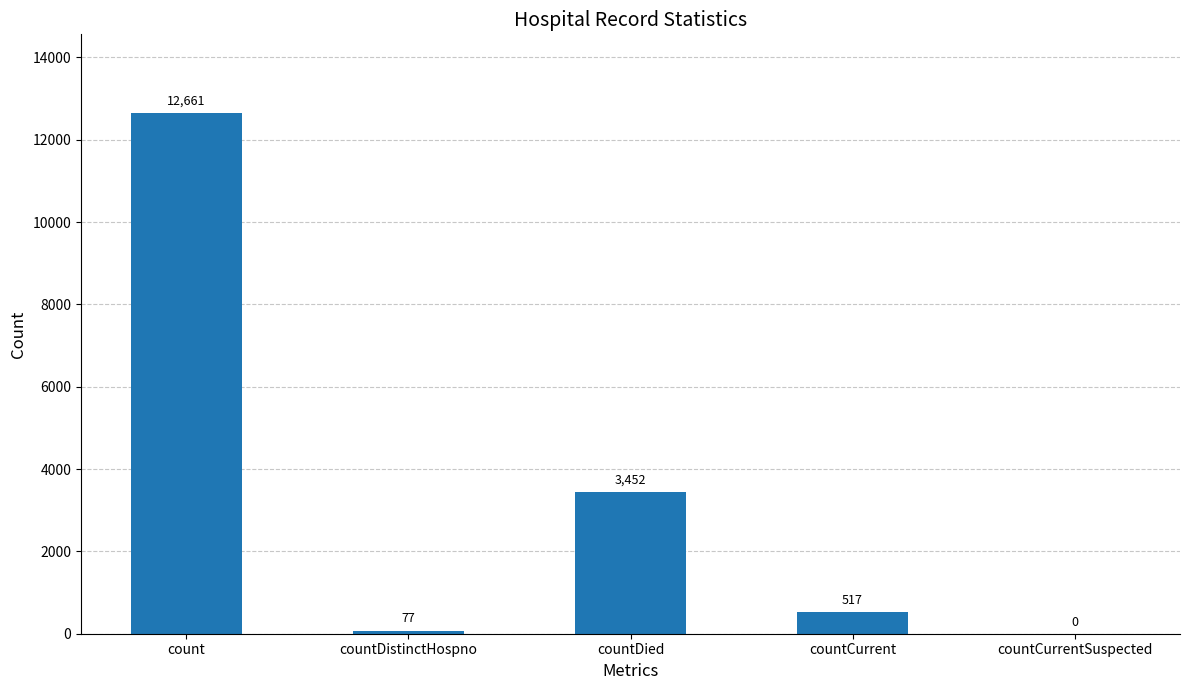

What is the sum of all values?

16707